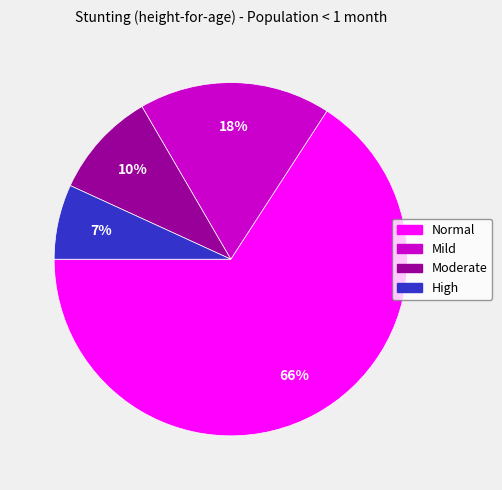

Do High and Mild together represent more than half of the pie?

No